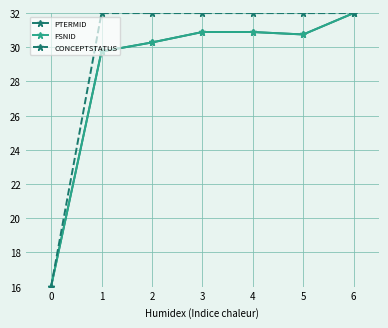

What is the minimum value for CONCEPTSTATUS?

16.0